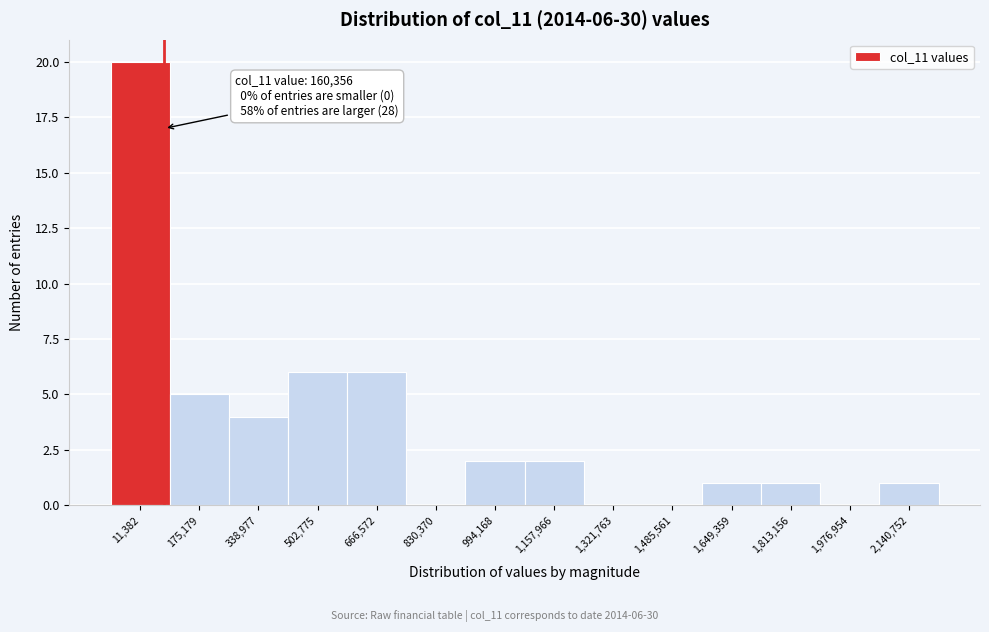

Reading left to right, transcribe all the data shown in this chart.

11,382=20	175,179=5	338,977=4	502,775=6	666,572=6	830,370=0	994,168=2	1,157,966=2	1,321,763=0	1,485,561=0	1,649,359=1	1,813,156=1	1,976,954=0	2,140,752=1